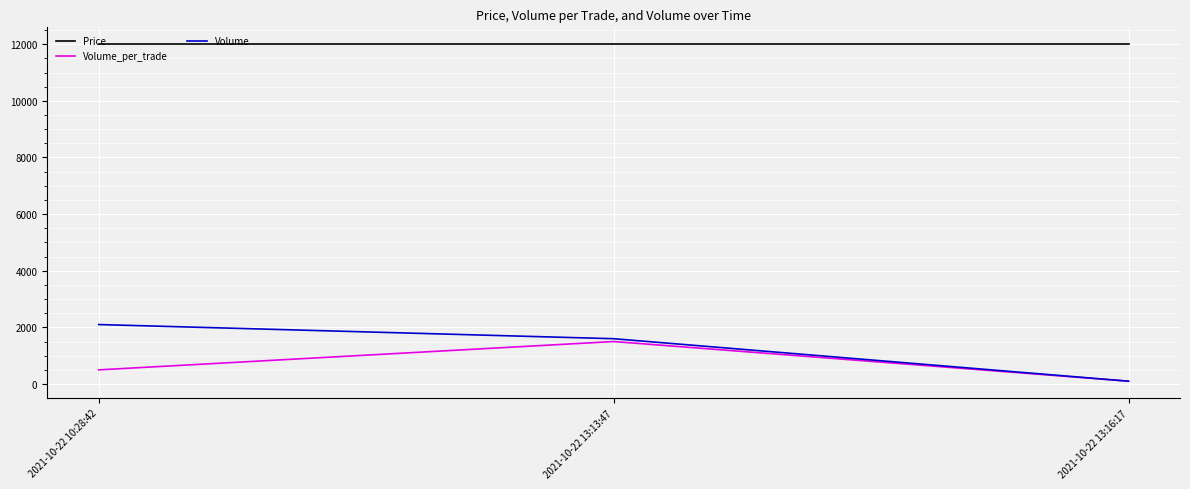

What are all the series names shown in the legend?

Price, Volume_per_trade, Volume